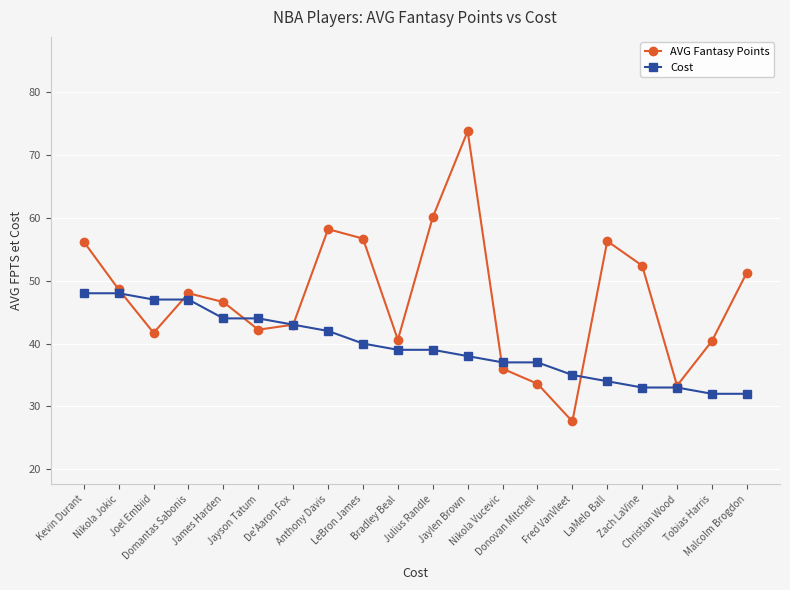

At which category does AVG Fantasy Points reach its first local valley?

Joel Embiid